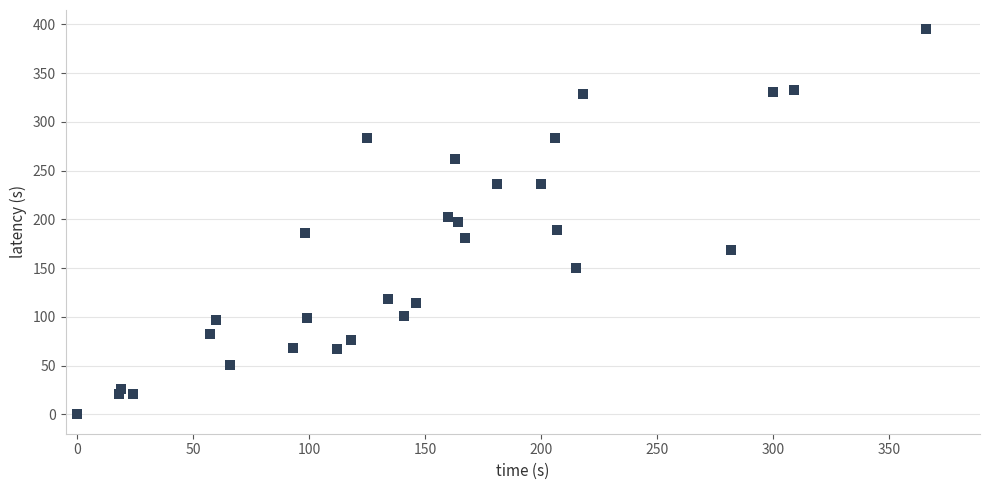

What is the range of Y values (max minus min)?

395